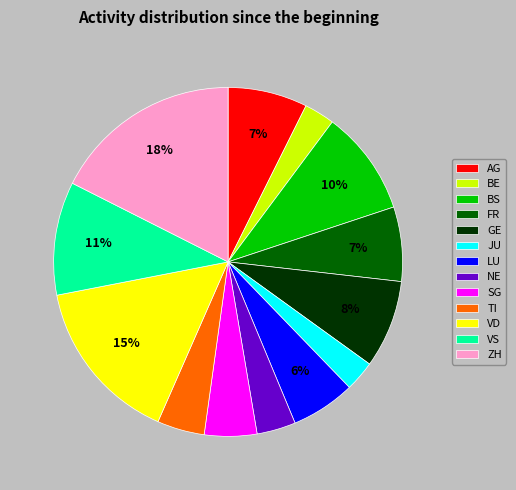

To the nearest percent, what is the difference between the VD and TI slice percentages?

11%